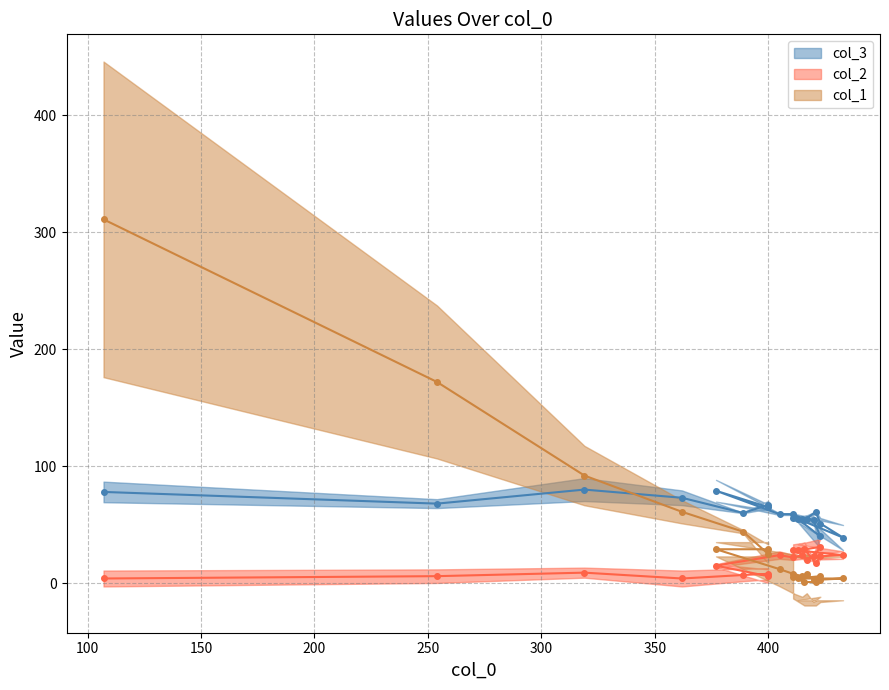

What are all the series names shown in the legend?

col_3, col_2, col_1